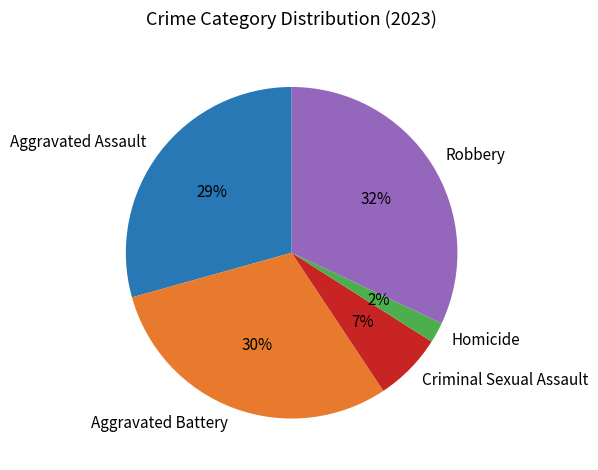

To the nearest percent, what is the combined percentage of Aggravated Battery and Homicide?

32%